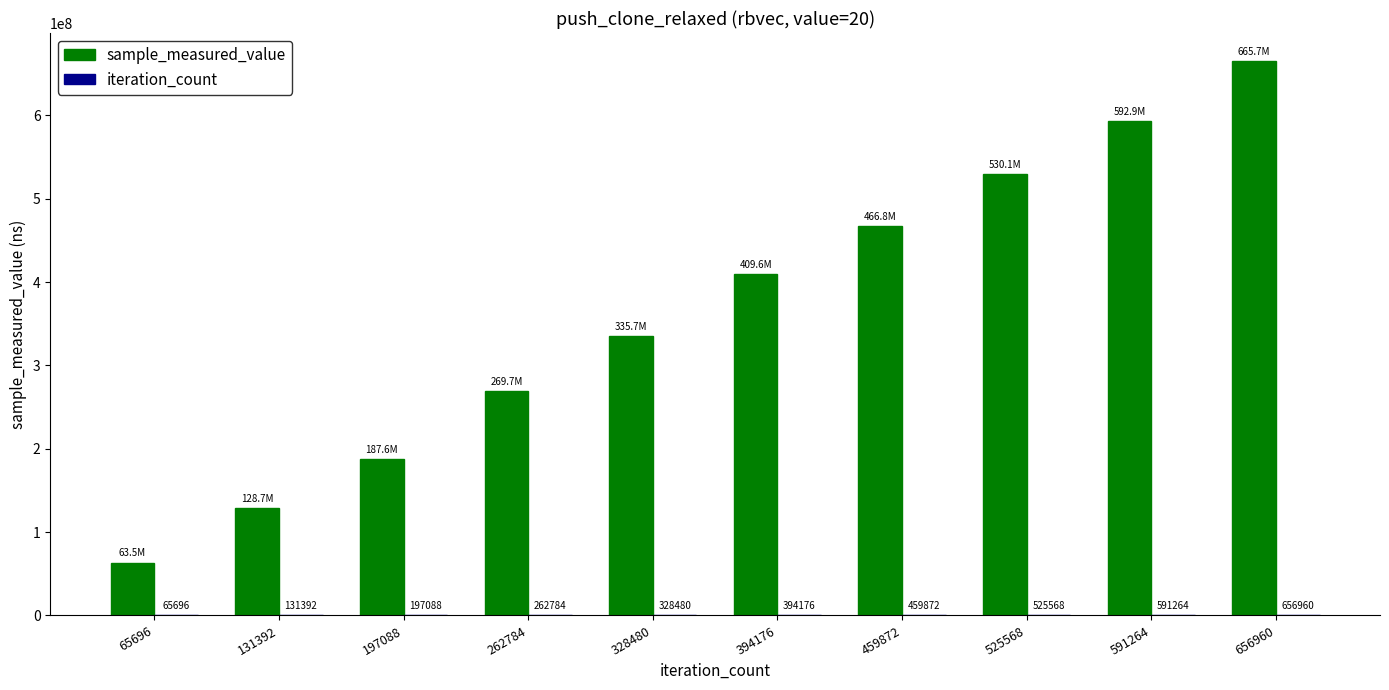

What is the maximum value shown in the chart?

665693171